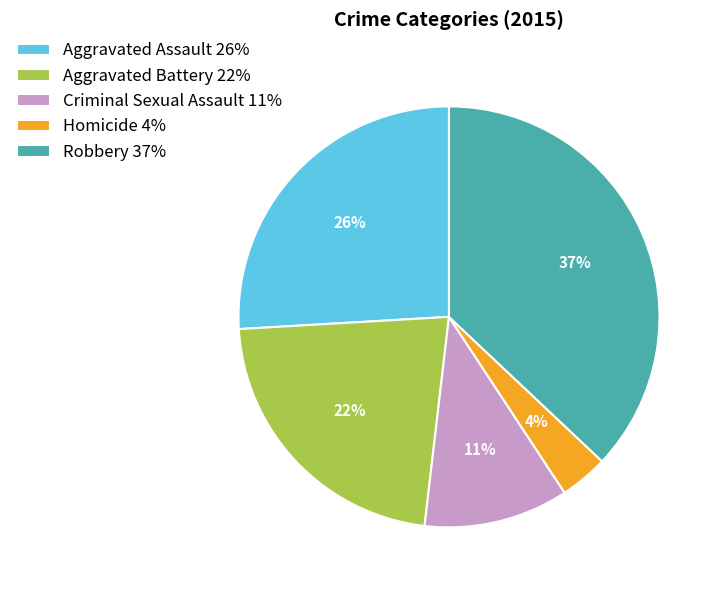

What is the largest slice in the pie chart?

Robbery